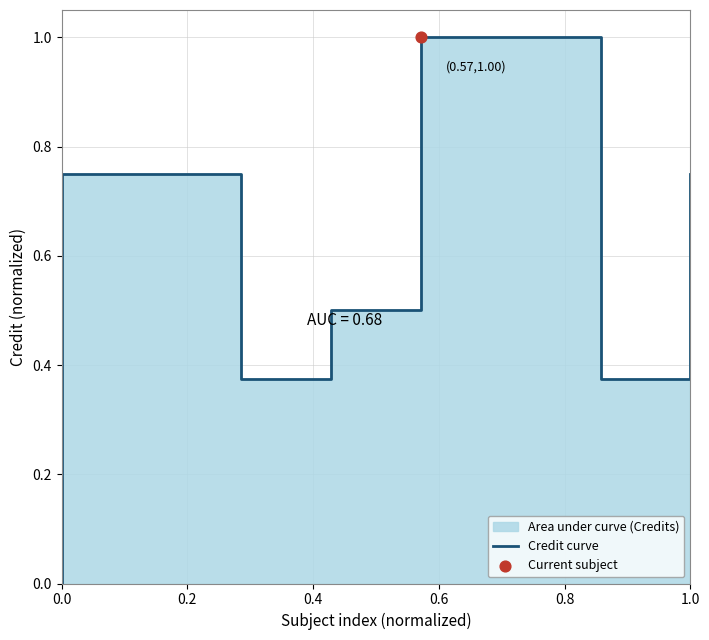

Which has a higher value, 0.4 or 9?

0.4